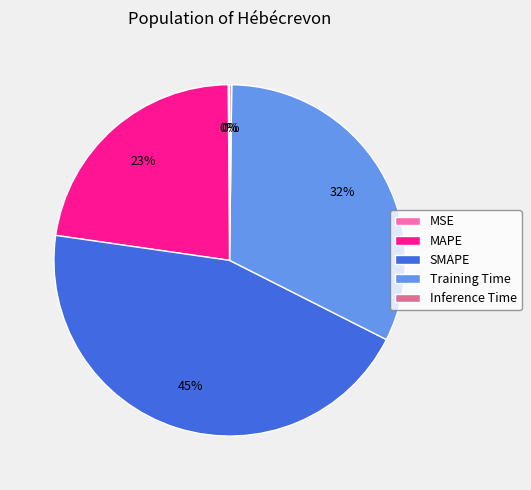

Does any single category account for the majority?

No